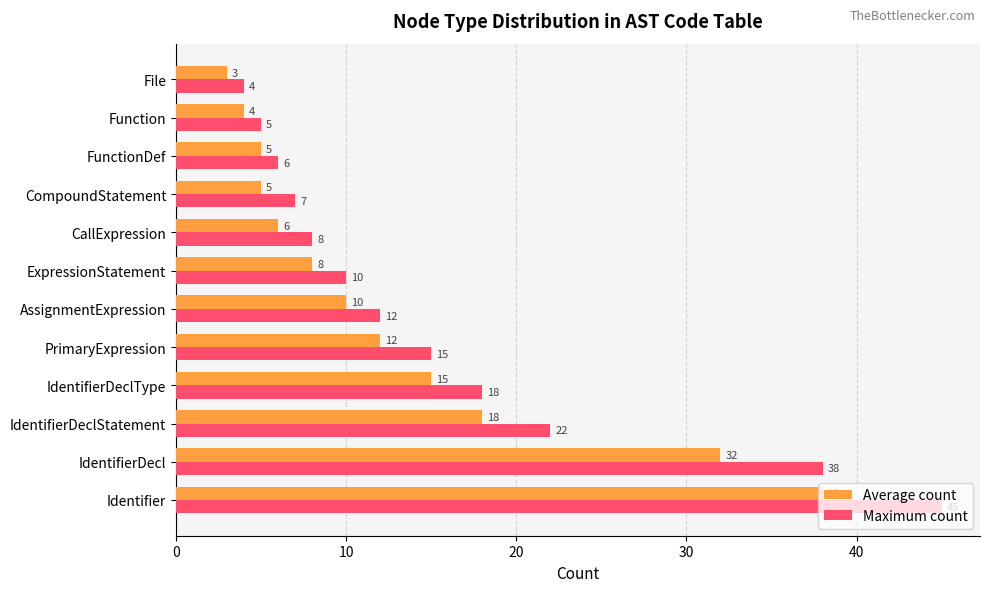

Rank the series by their average value, from highest to lowest.

Maximum count, Average count